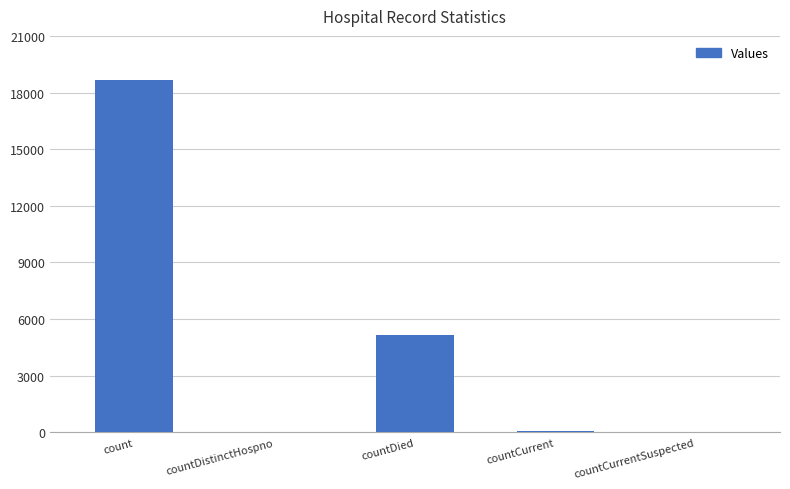

Which category has the highest value across all series?

count